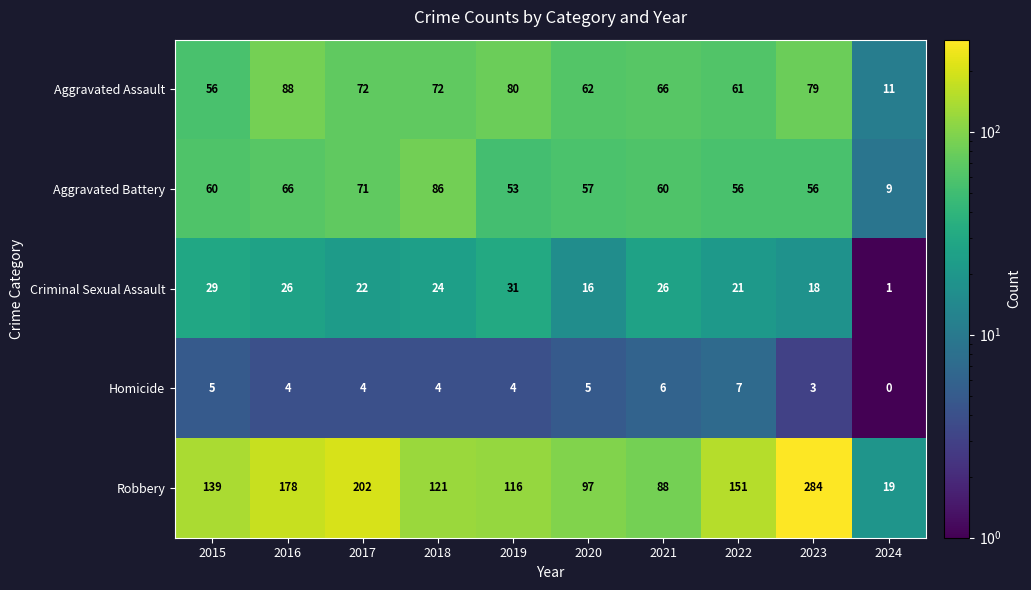

The value of Robbery at 2021 is 32. True or false?

False